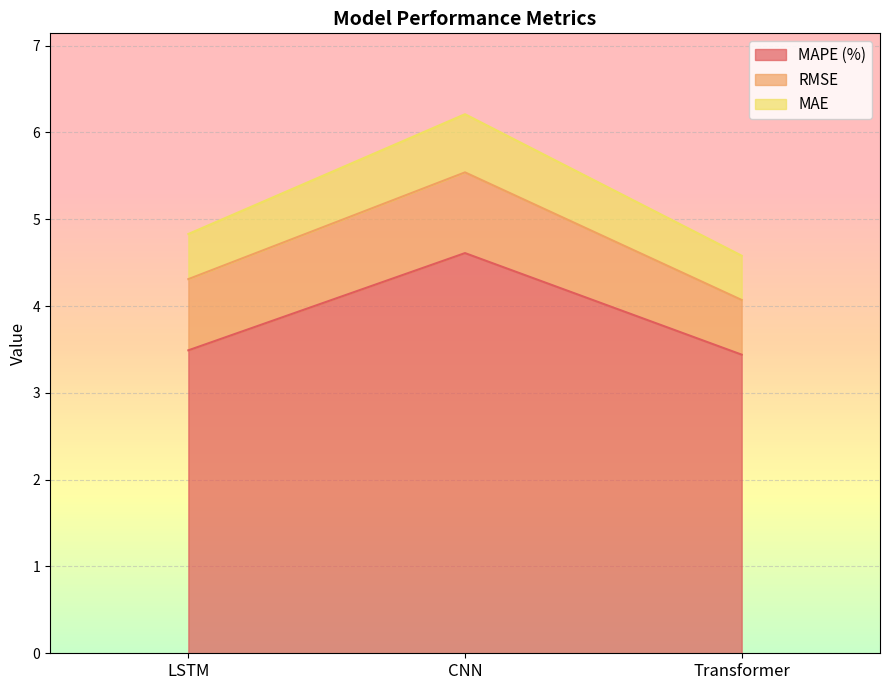

Count the MAE values in the range 4 to 6.

2